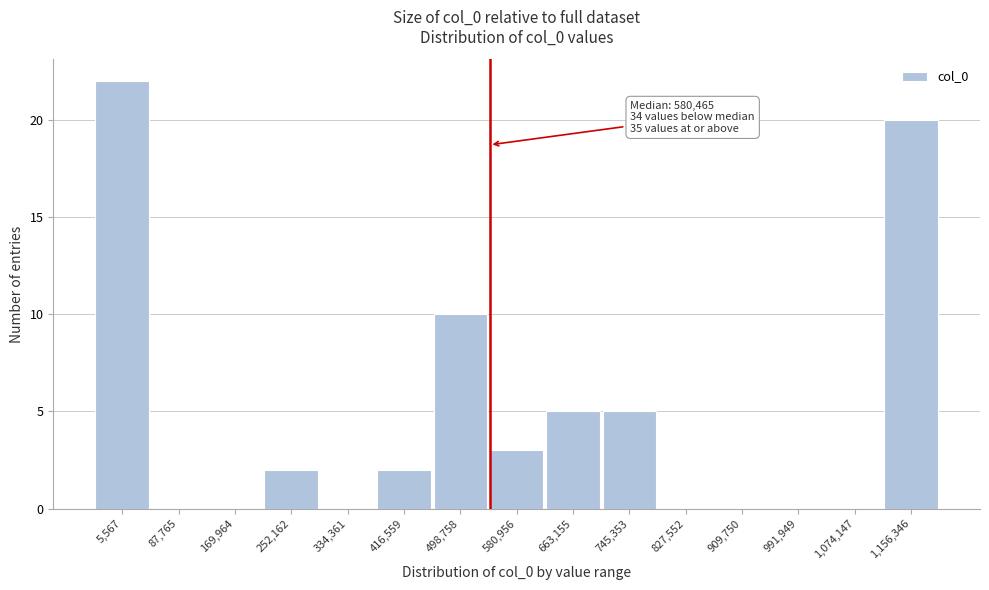

Reading left to right, extract all data points from this chart.

5,567=22	87,765=0	169,964=0	252,162=2	334,361=0	416,559=2	498,758=10	580,956=3	663,155=5	745,353=5	827,552=0	909,750=0	991,949=0	1,074,147=0	1,156,346=20